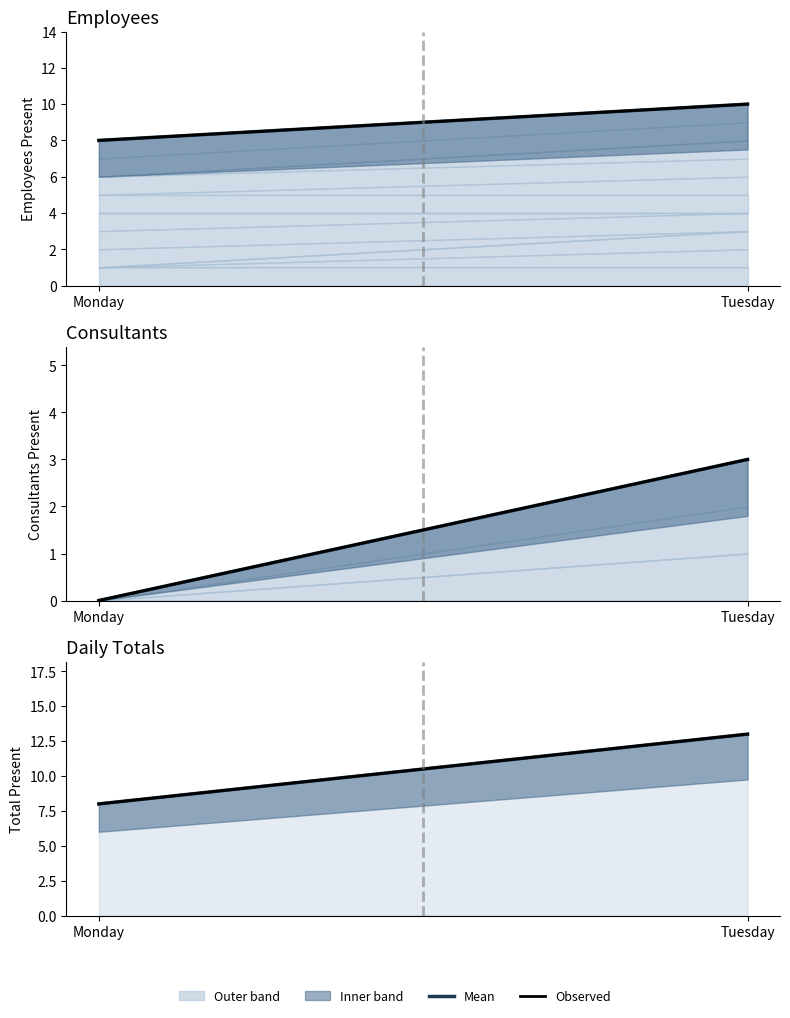

What is the sum of all Observed values?

21